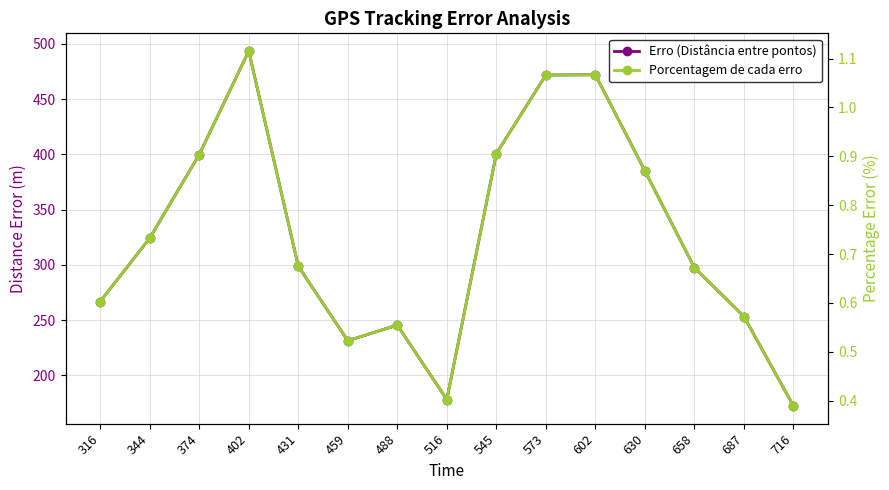

Which series has the largest range (max minus min)?

Erro (Distância entre pontos)